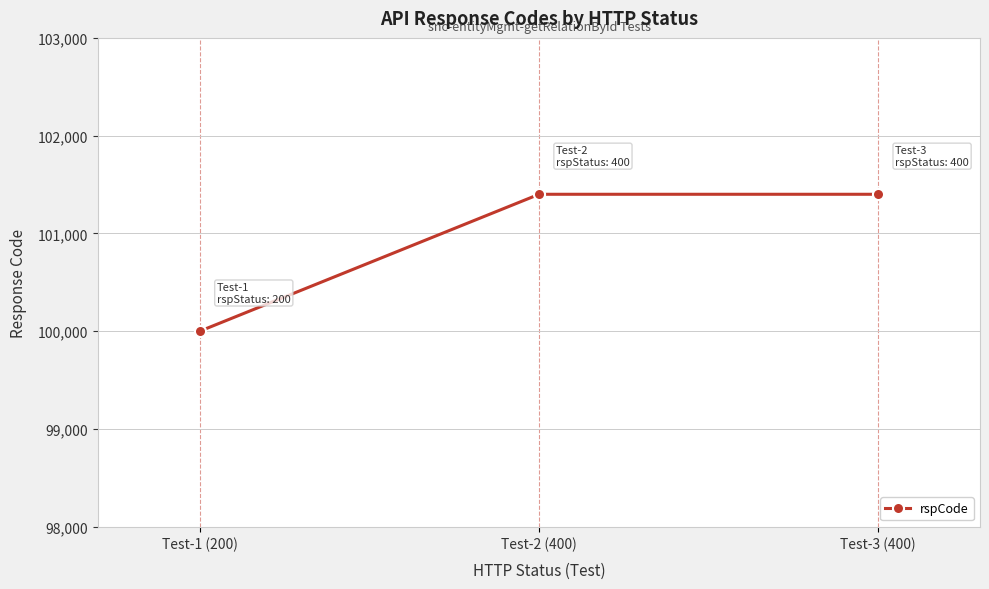

Reading left to right, transcribe all the data shown in this chart.

100000	101400	101400